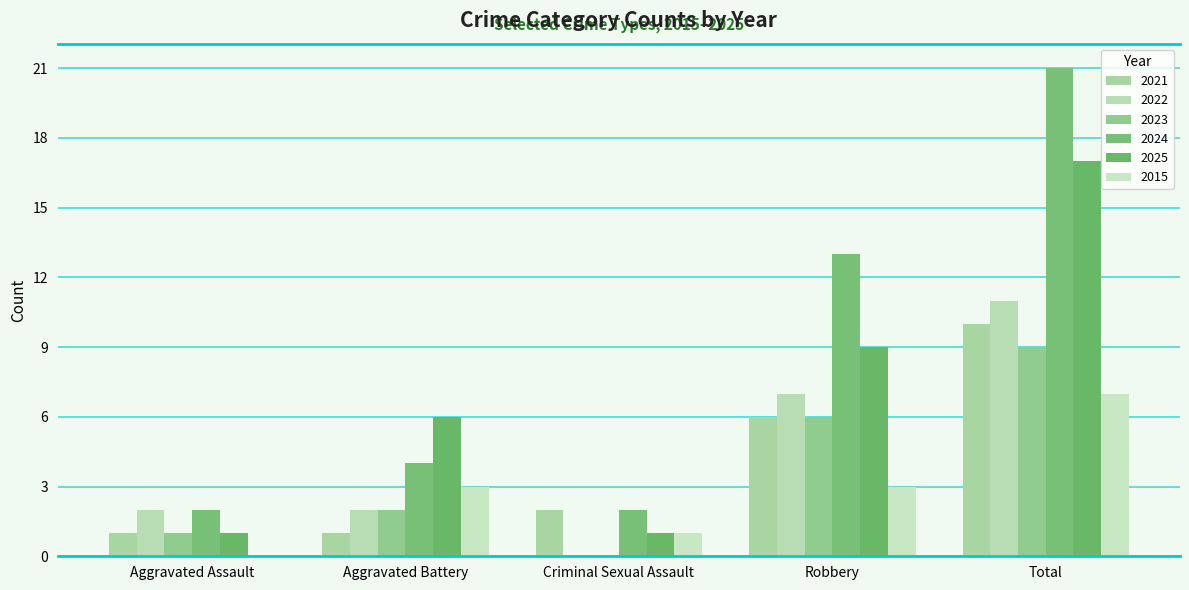

What position from the right is Total?

1